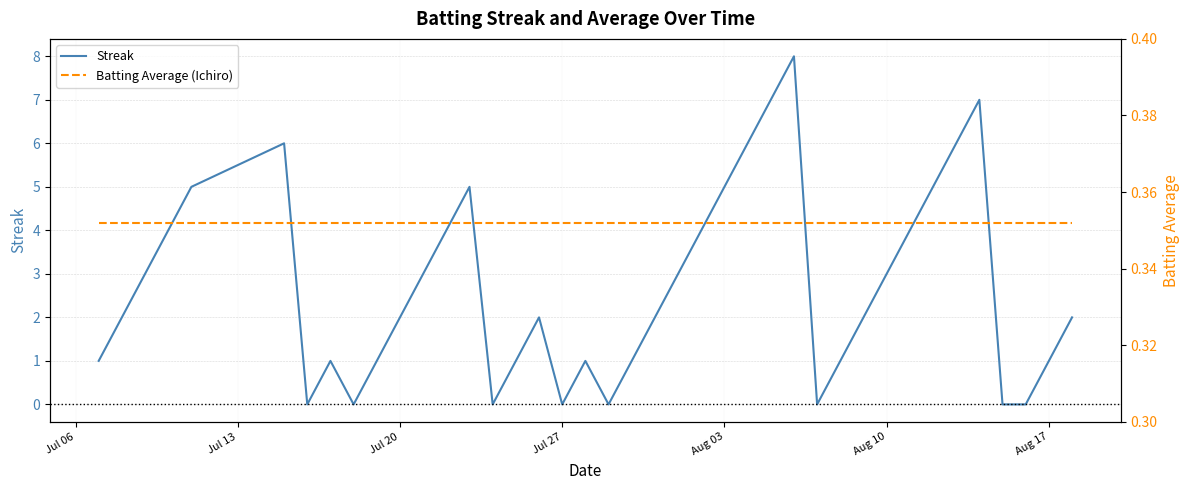

True or false: Batting Average (Ichiro) and Streak intersect in this chart.

True